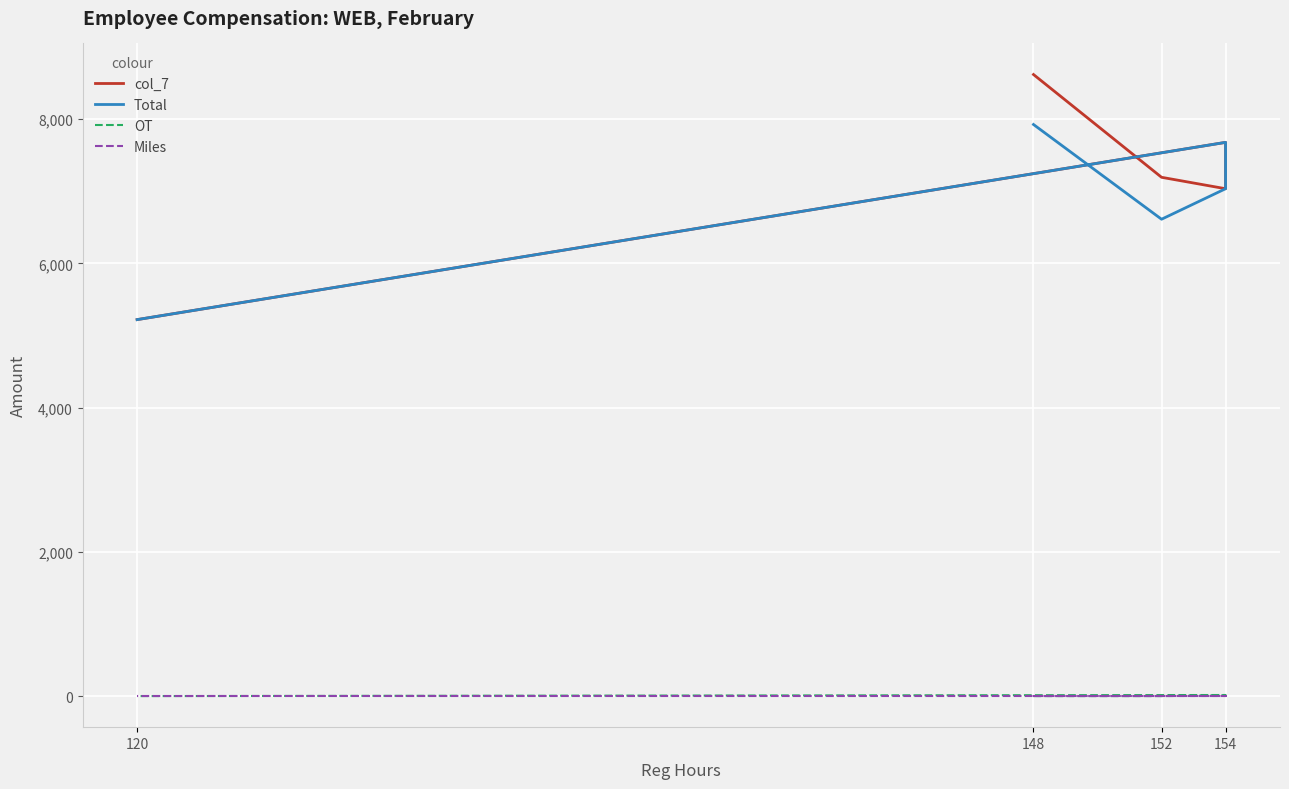

How many lines are shown in the chart?

4